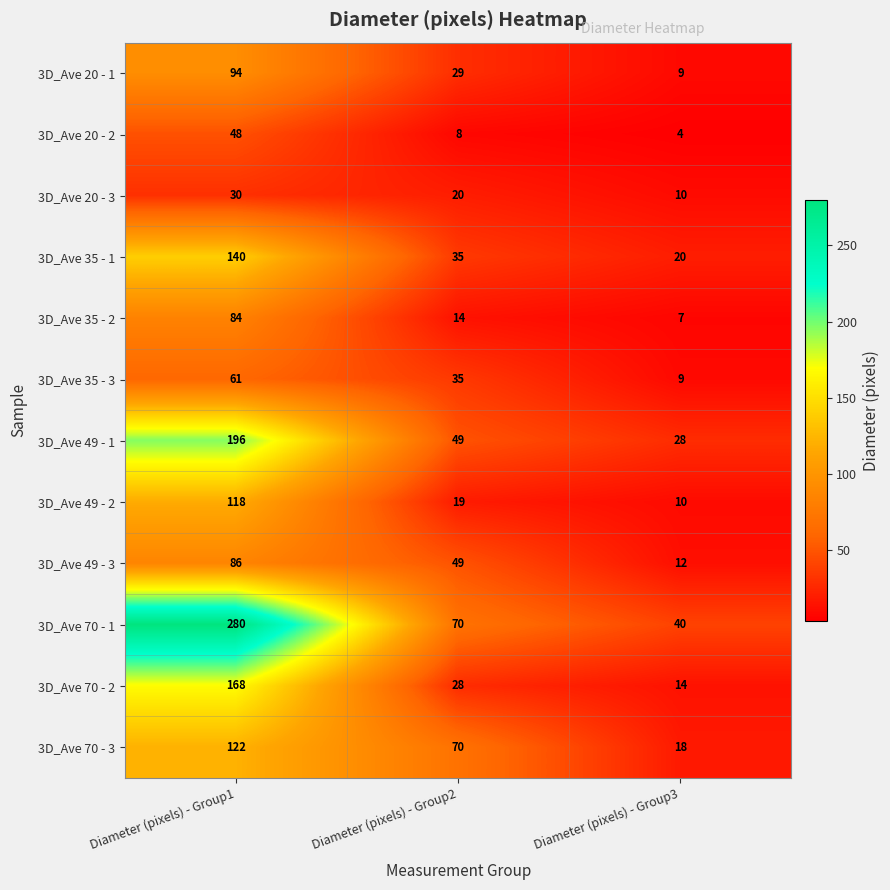

Count the 3D_Ave 35 - 1 values in the range 20 to 140.

3